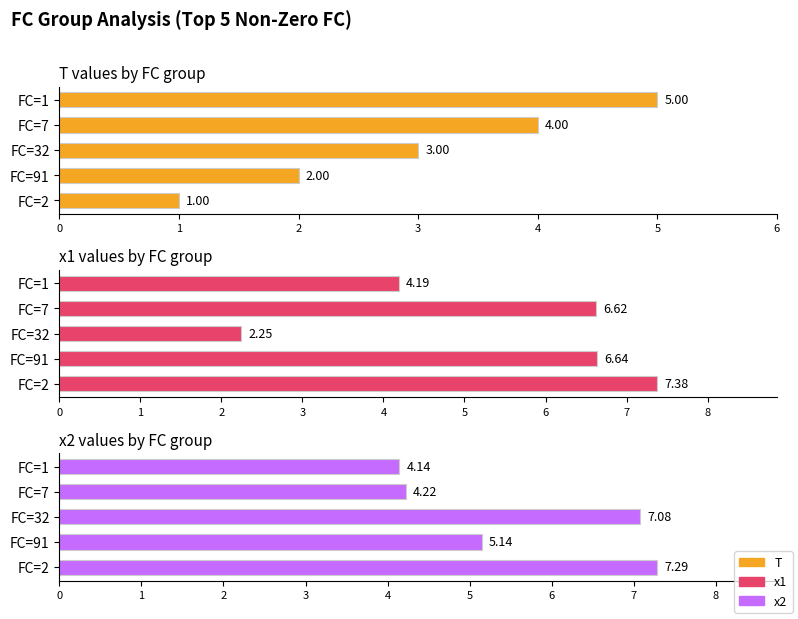

Is the value of x1 values by FC group at FC=32 greater than the value of T values by FC group at FC=1?

No